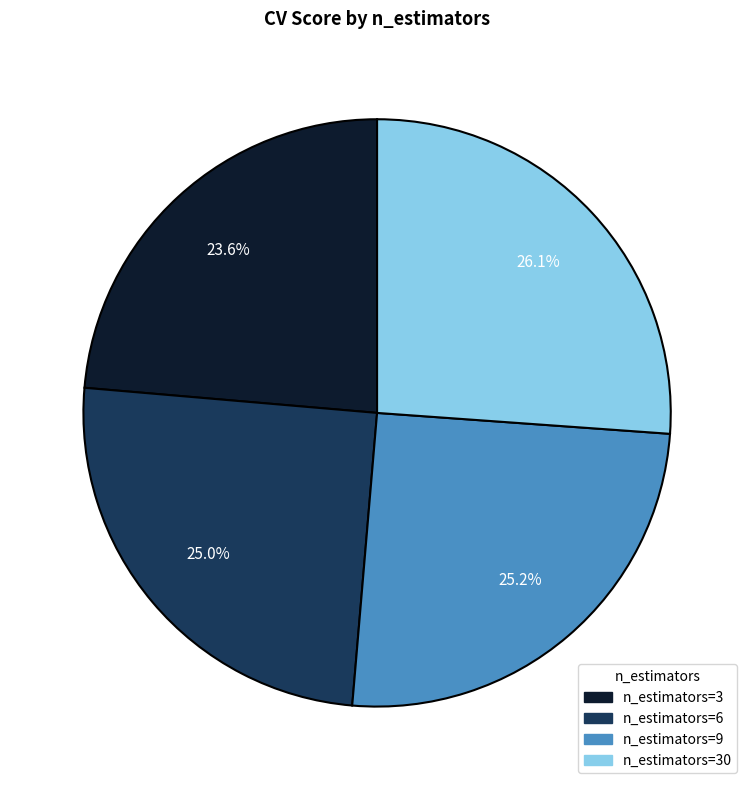

Is there a majority slice in this chart?

No